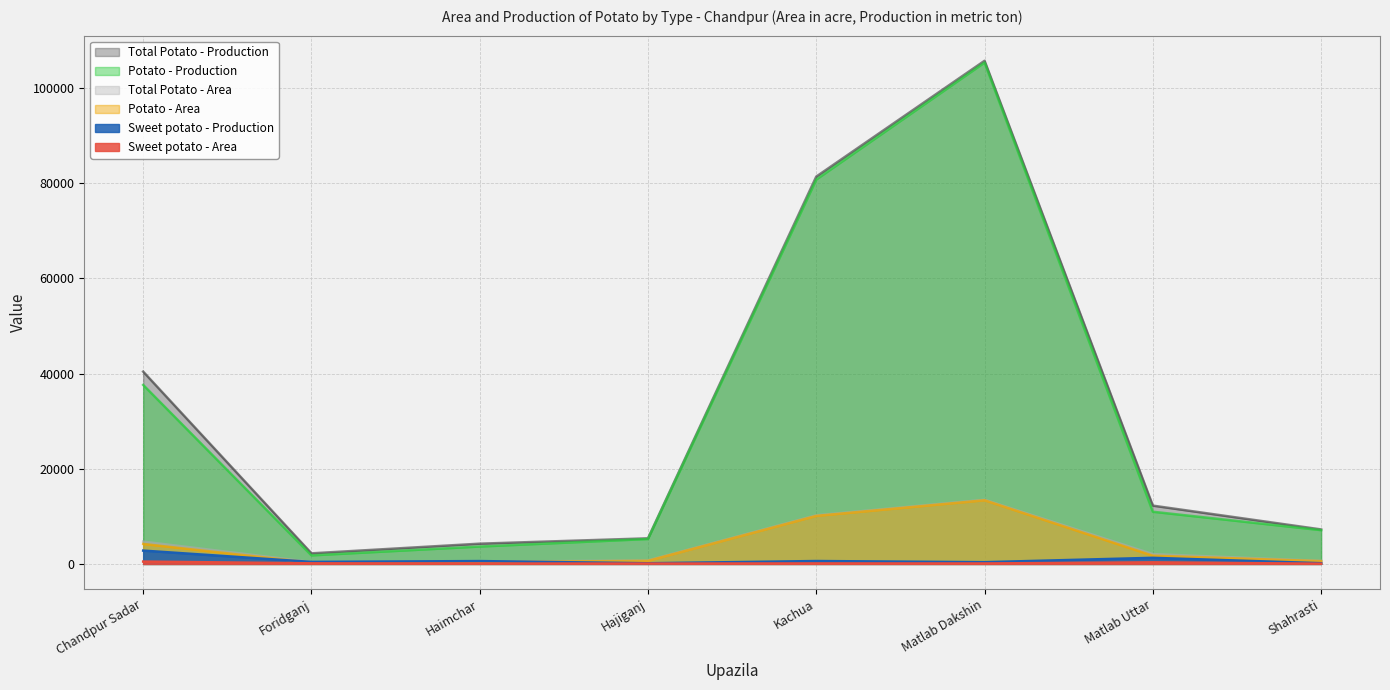

What is the difference between the maximum and minimum values in the Sweet potato - Area series?

448